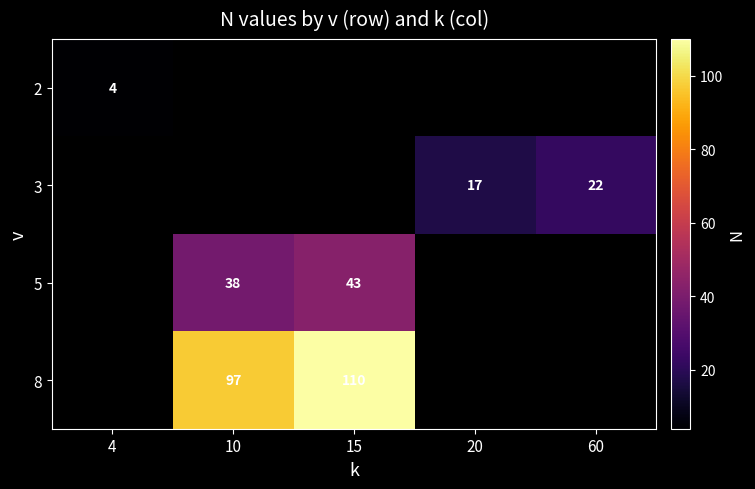

Which category has the lowest value in the row_2 series?

4